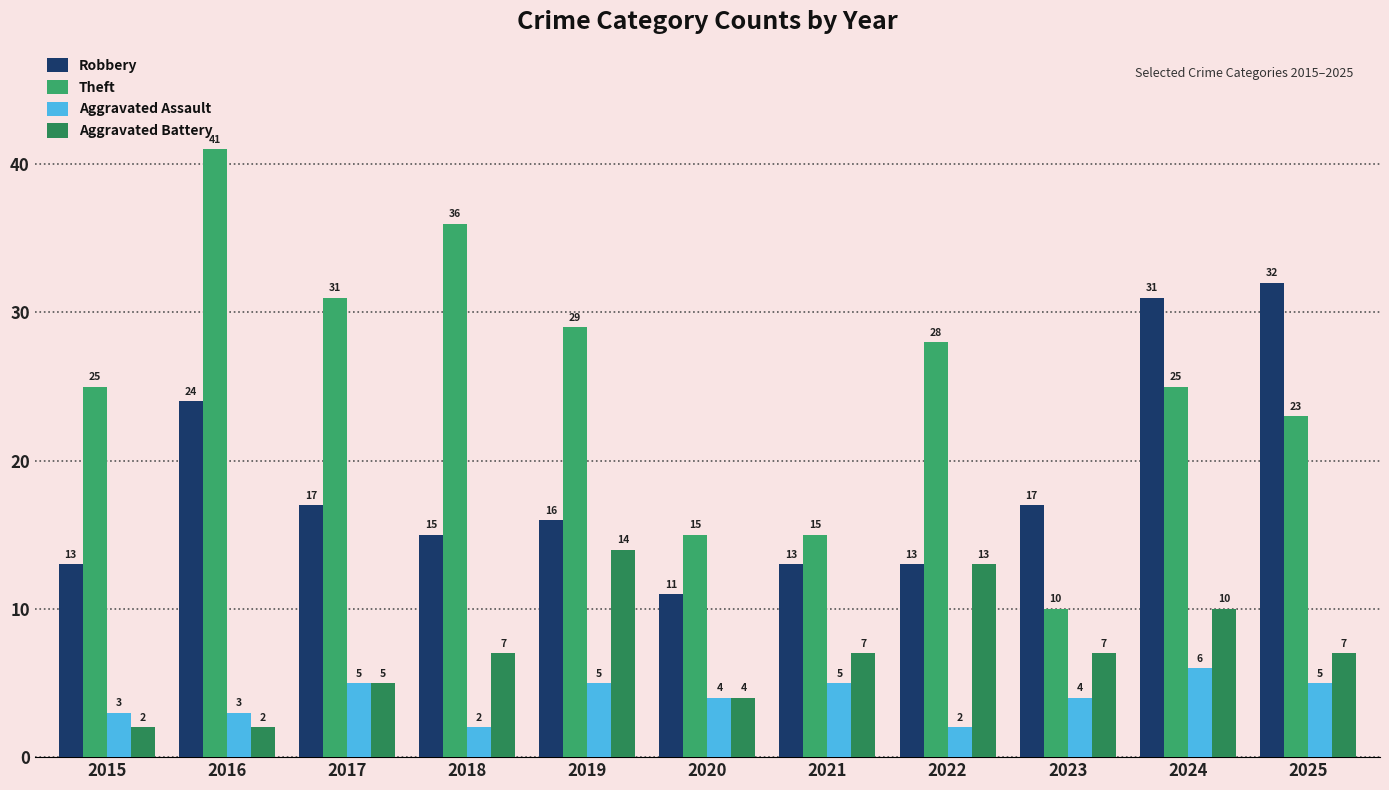

Reading left to right, extract all data points from this chart.

Robbery: 2015=13	2016=24	2017=17	2018=15	2019=16	2020=11	2021=13	2022=13	2023=17	2024=31	2025=32
Theft: 2015=25	2016=41	2017=31	2018=36	2019=29	2020=15	2021=15	2022=28	2023=10	2024=25	2025=23
Aggravated Assault: 2015=3	2016=3	2017=5	2018=2	2019=5	2020=4	2021=5	2022=2	2023=4	2024=6	2025=5
Aggravated Battery: 2015=2	2016=2	2017=5	2018=7	2019=14	2020=4	2021=7	2022=13	2023=7	2024=10	2025=7